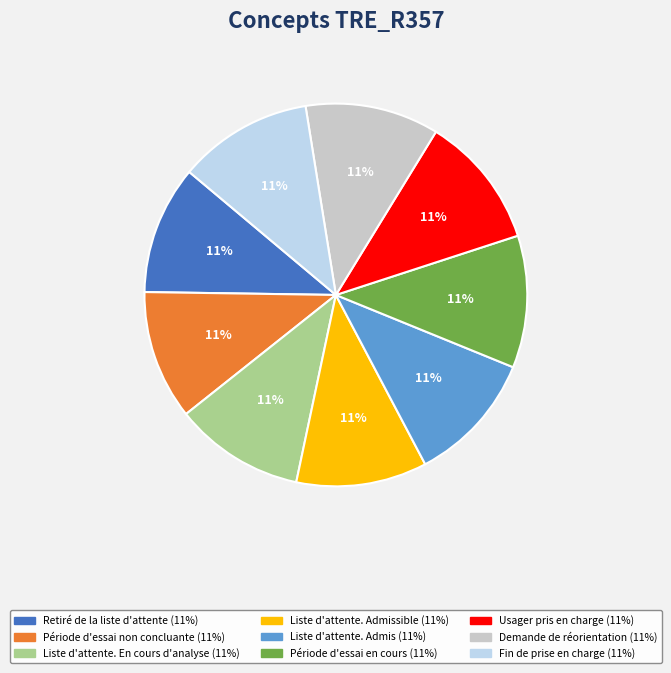

How many slices are in this pie chart?

9